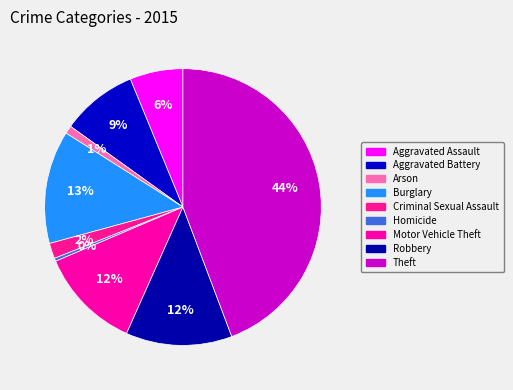

Which slice is the largest?

Theft